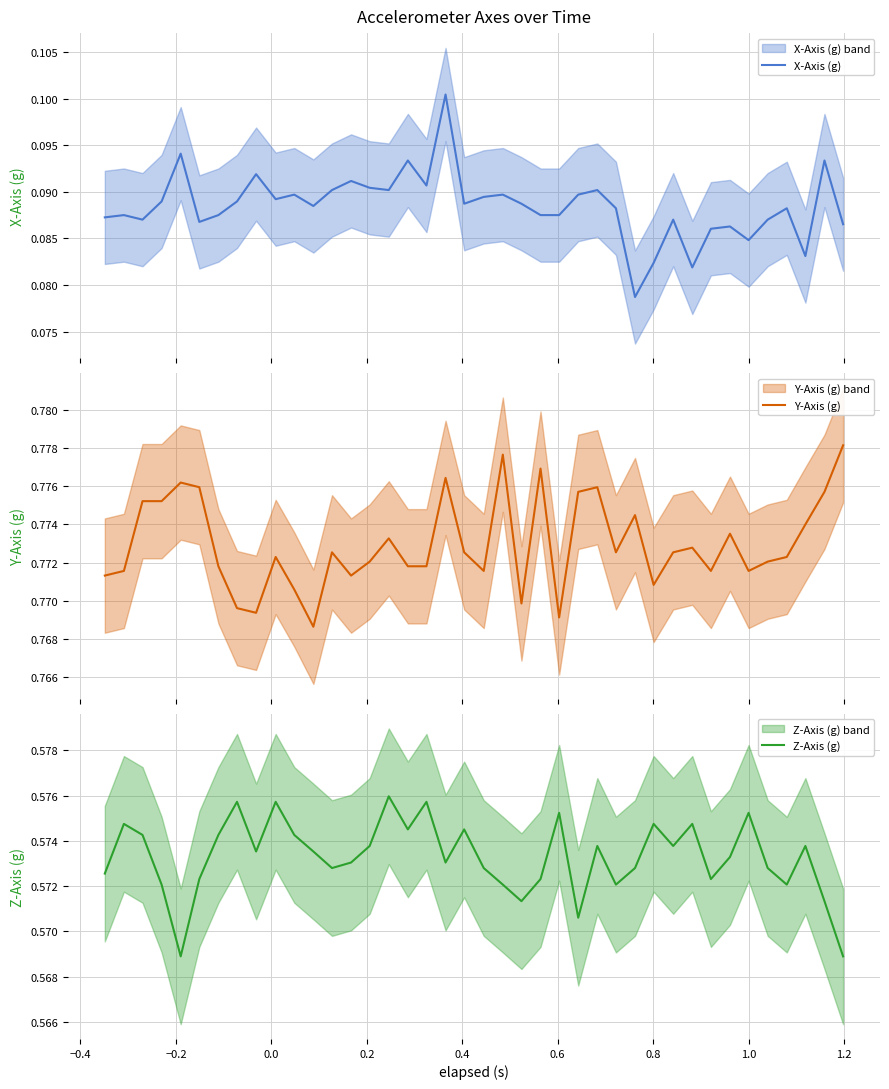

The Y-Axis (g) series shows 1.1 at 1.4. True or false?

False